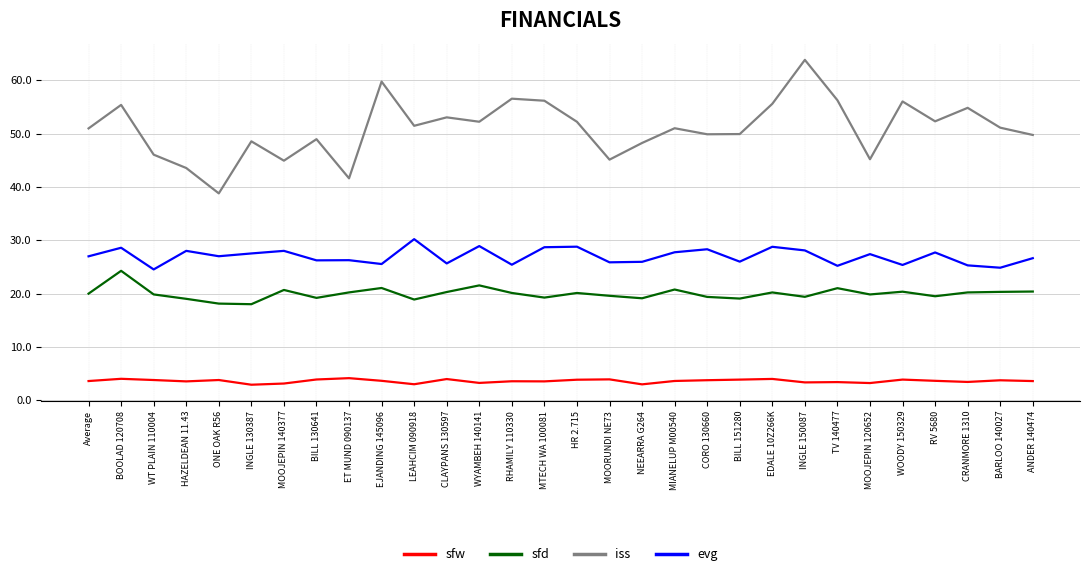

Is the value of sfd at ET MUND 090137 greater than the value of evg at WT PLAIN 110004?

No